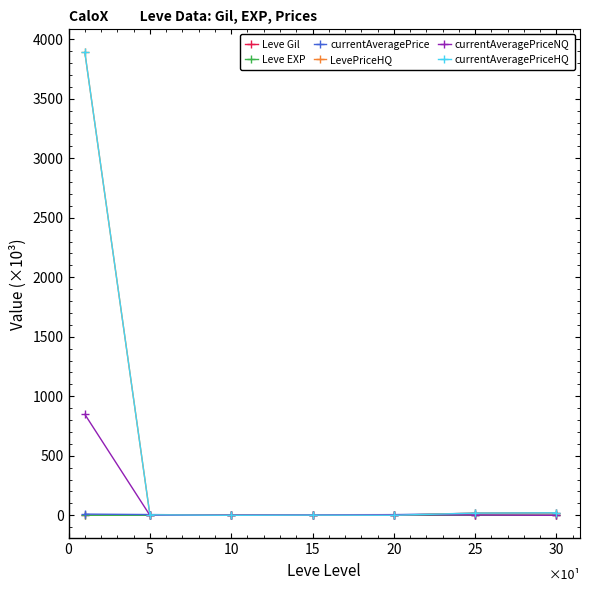

What is the highest value of the currentAveragePriceHQ series?

3889.9